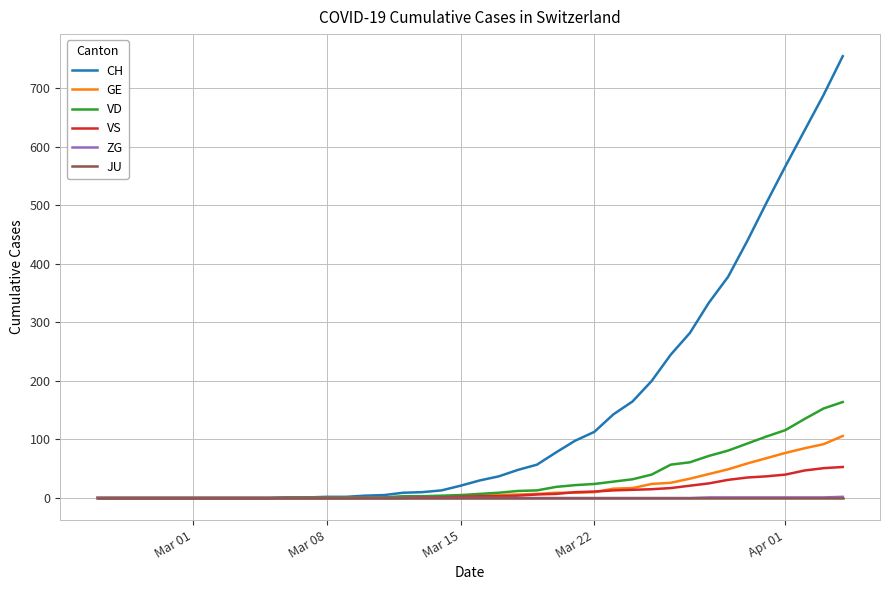

Which series has the largest range (max minus min)?

CH